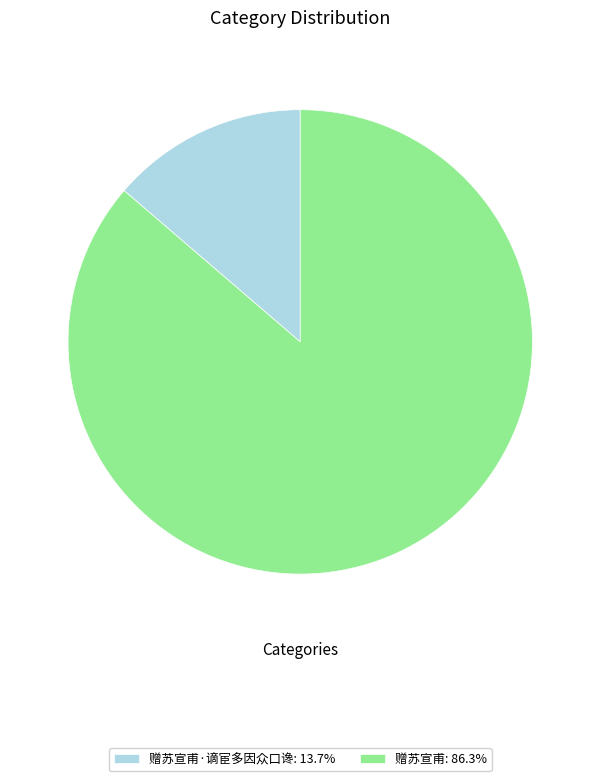

How many segments does this pie chart have?

2